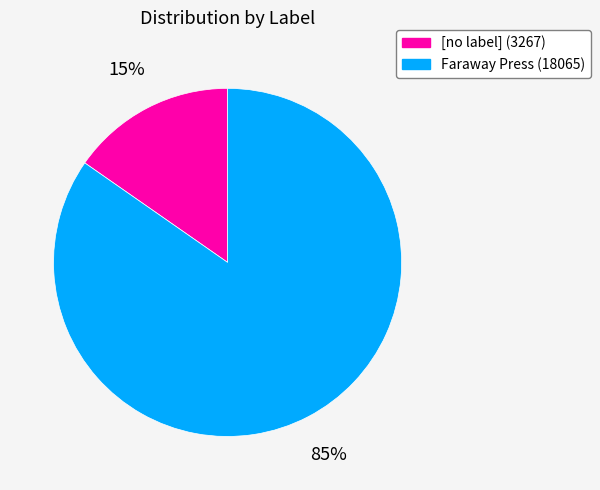

Rank the categories by value from highest to lowest.

Faraway Press (18065), [no label] (3267)